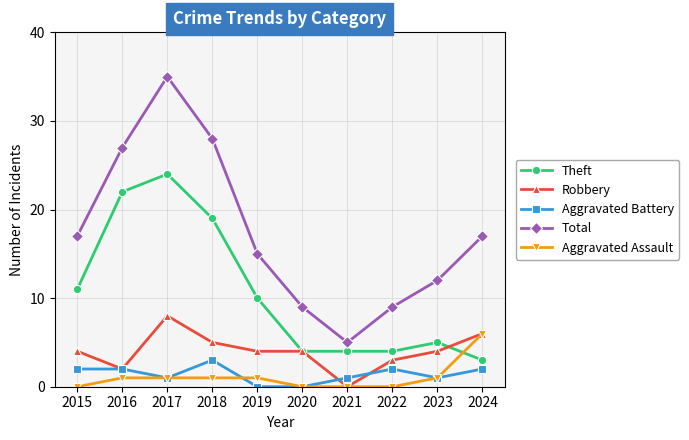

Is it true that Total equals 17 at 2024?

True